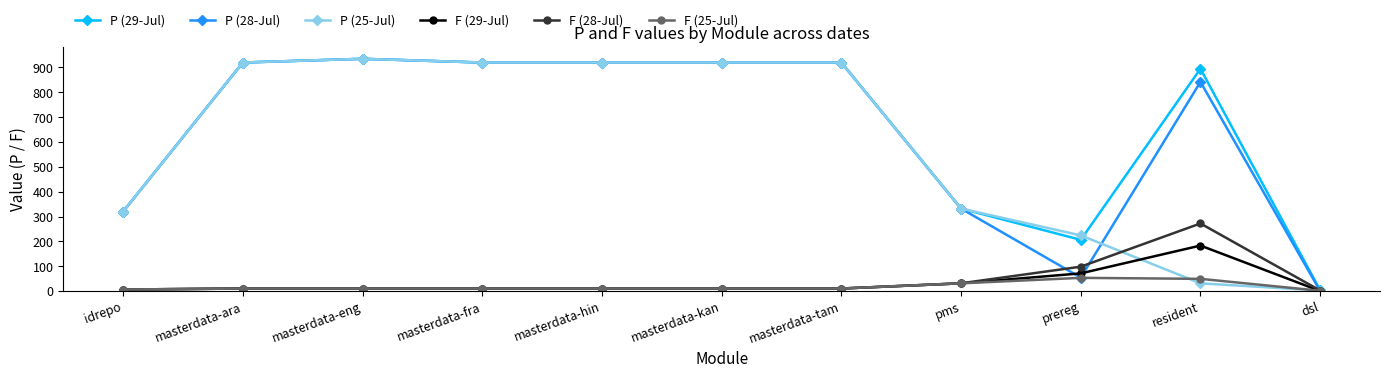

True or false: F (28-Jul) has more than 0 interior local peaks.

True